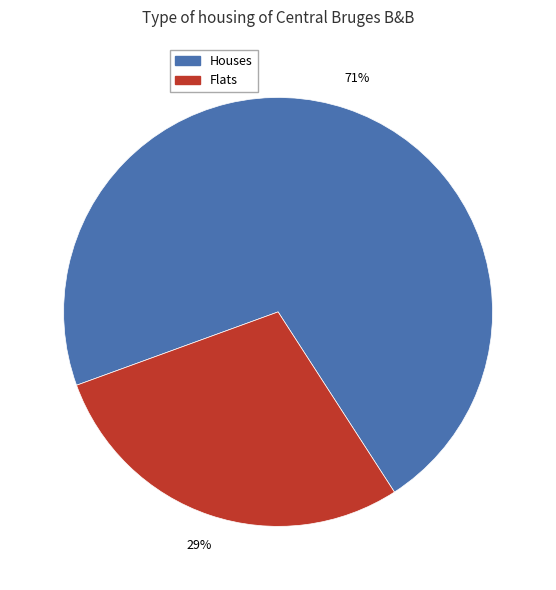

What is the smallest slice in the pie chart?

Flats